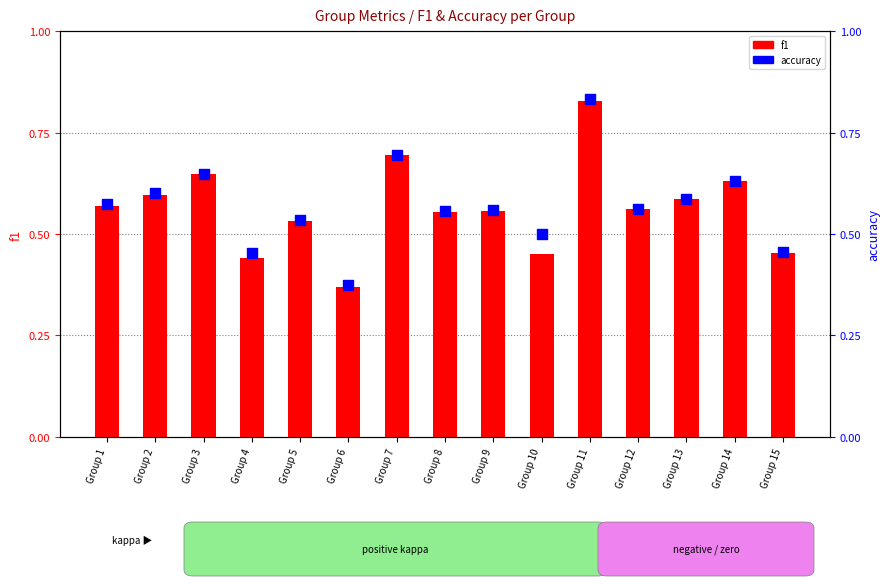

Which series reaches the minimum Y coordinate?

f1